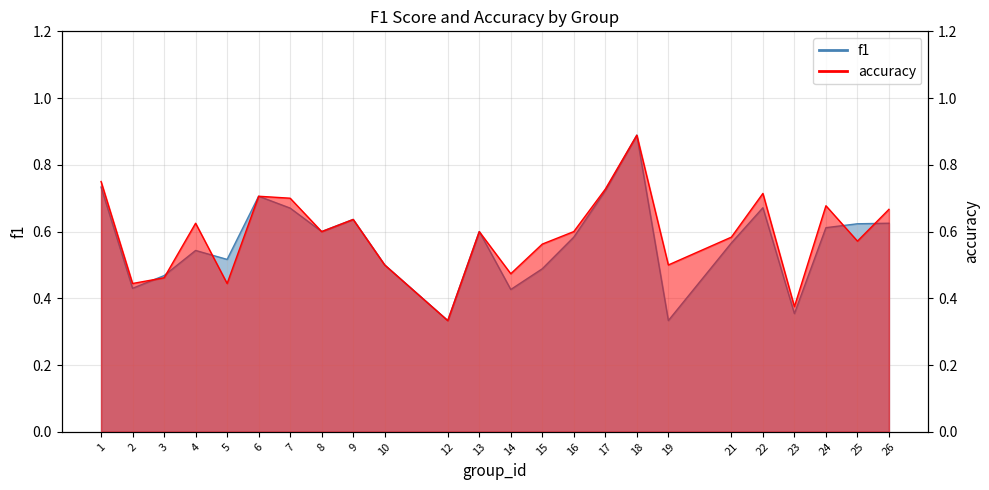

Reading left to right, transcribe all the data shown in this chart.

f1: 0.7	0.4	0.5	0.5	0.5	0.7	0.7	0.6	0.6	0.5	0.3	0.6	0.4	0.5	0.6	0.7	0.9	0.3	0.6	0.7	0.4	0.6	0.6	0.6
accuracy: 0.8	0.4	0.5	0.6	0.4	0.7	0.7	0.6	0.6	0.5	0.3	0.6	0.5	0.6	0.6	0.7	0.9	0.5	0.6	0.7	0.4	0.7	0.6	0.7